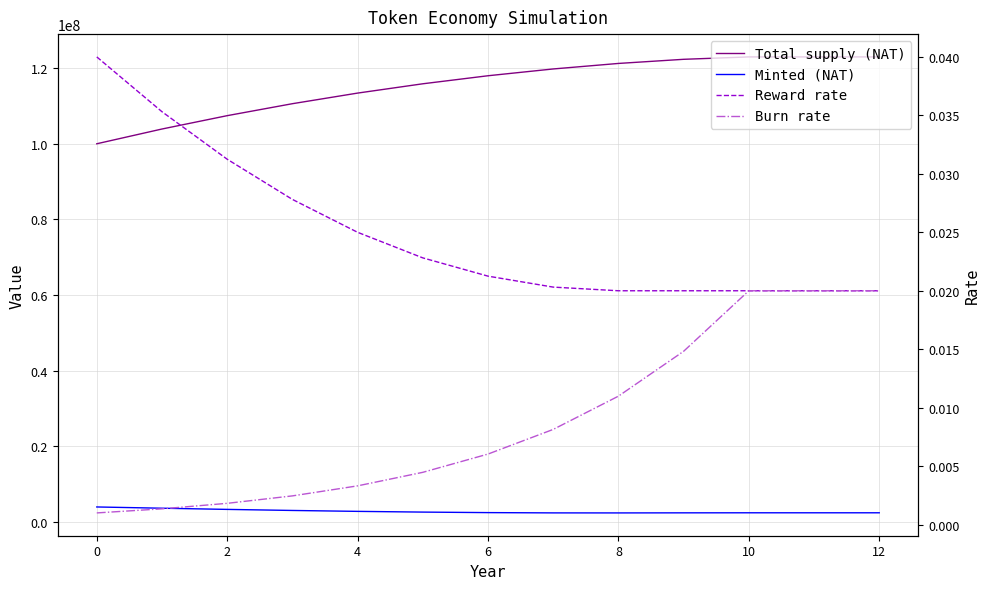

Is the value of Reward rate at 10 greater than the value of Burn rate at 12?

Yes